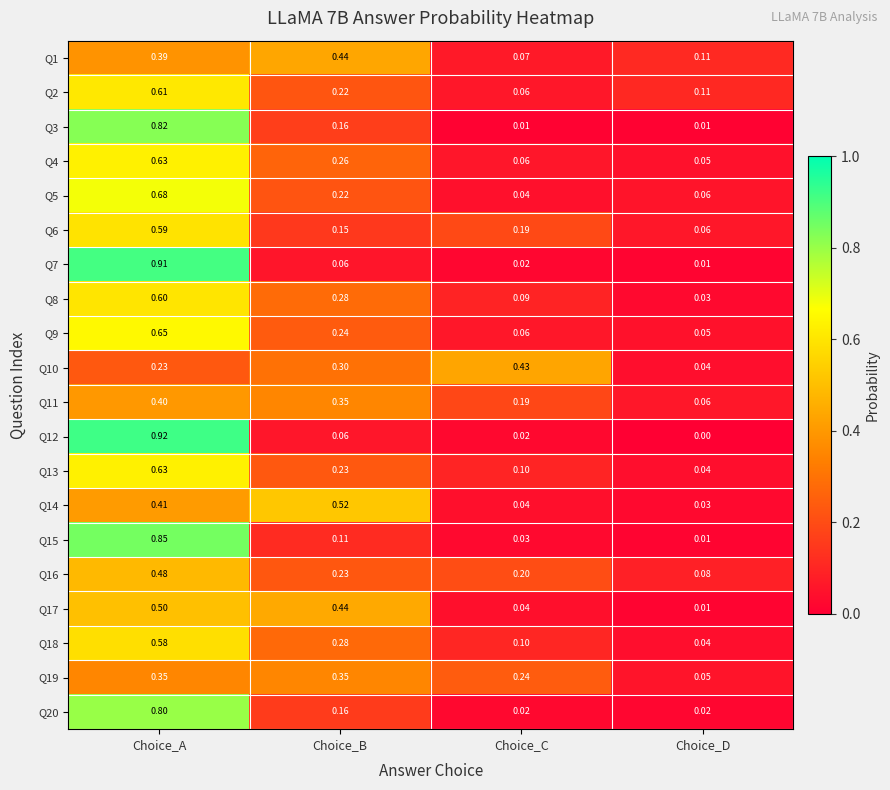

At which category does the chart reach its minimum across all series?

Choice_D